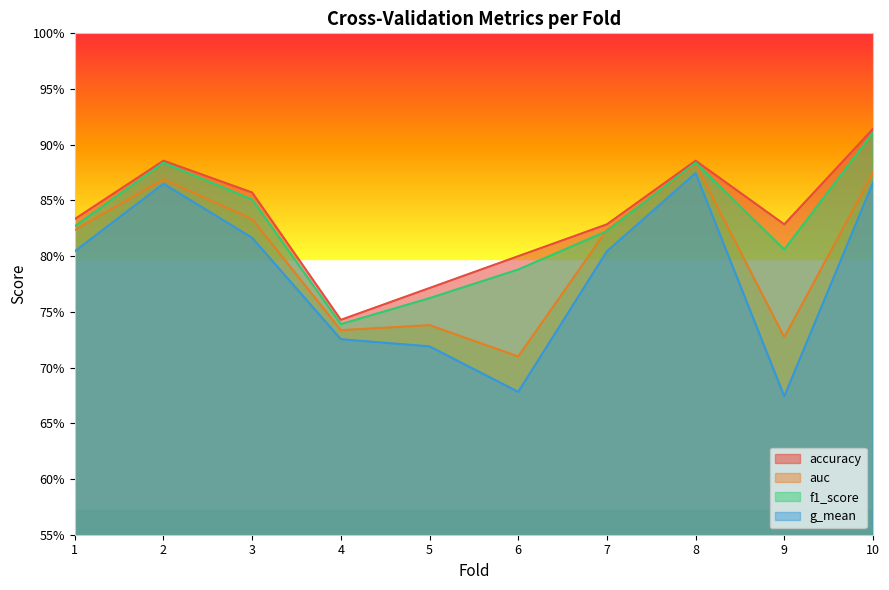

Where is the first local minimum for auc?

4